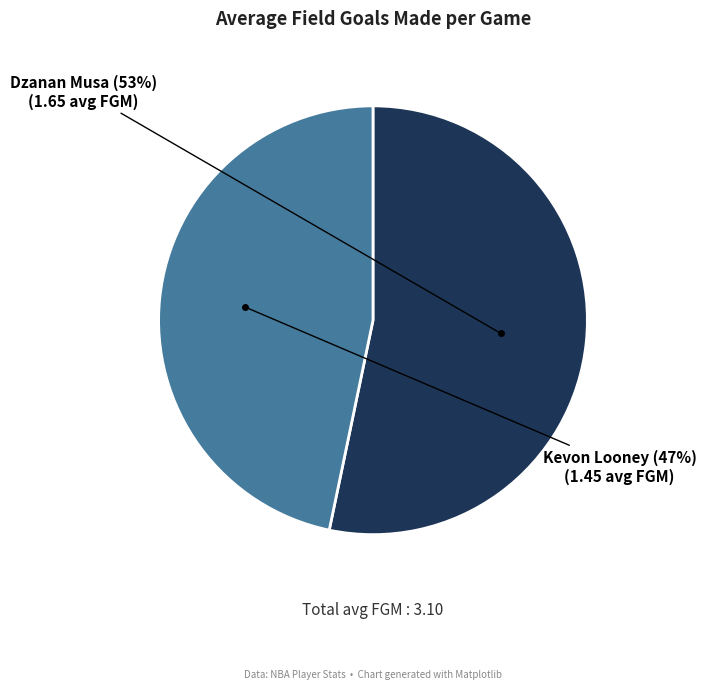

Is there a majority slice in this chart?

Yes